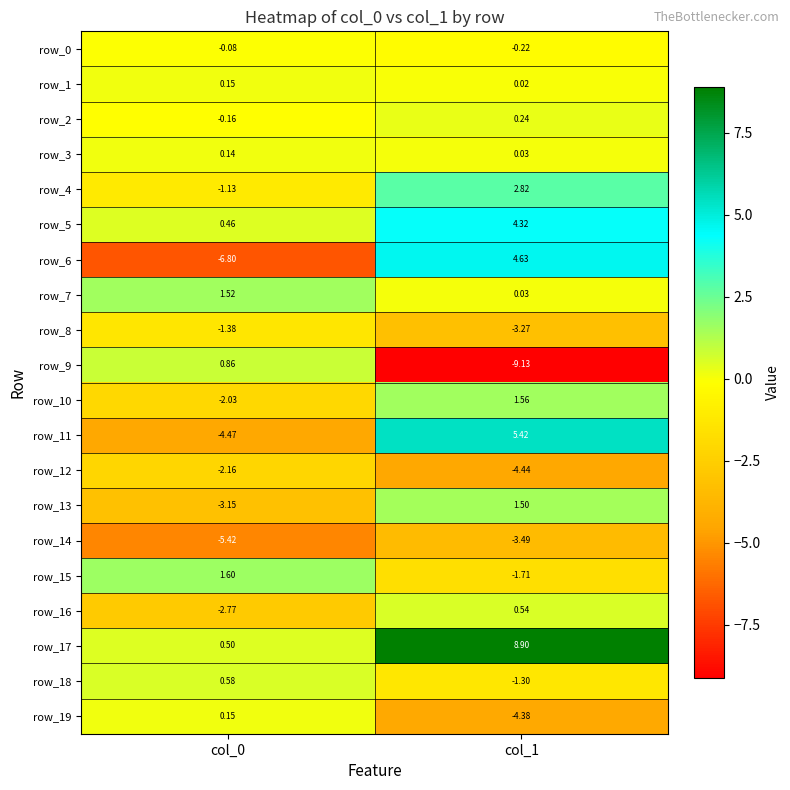

Is the value of row_2 at col_1 greater than the value of row_6 at col_1?

No